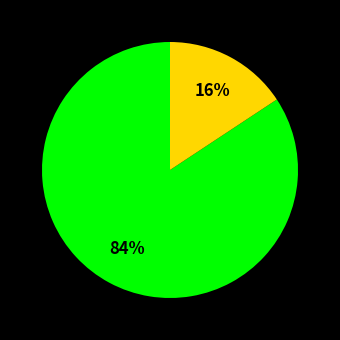

To the nearest percent, what is the average slice percentage?

50%